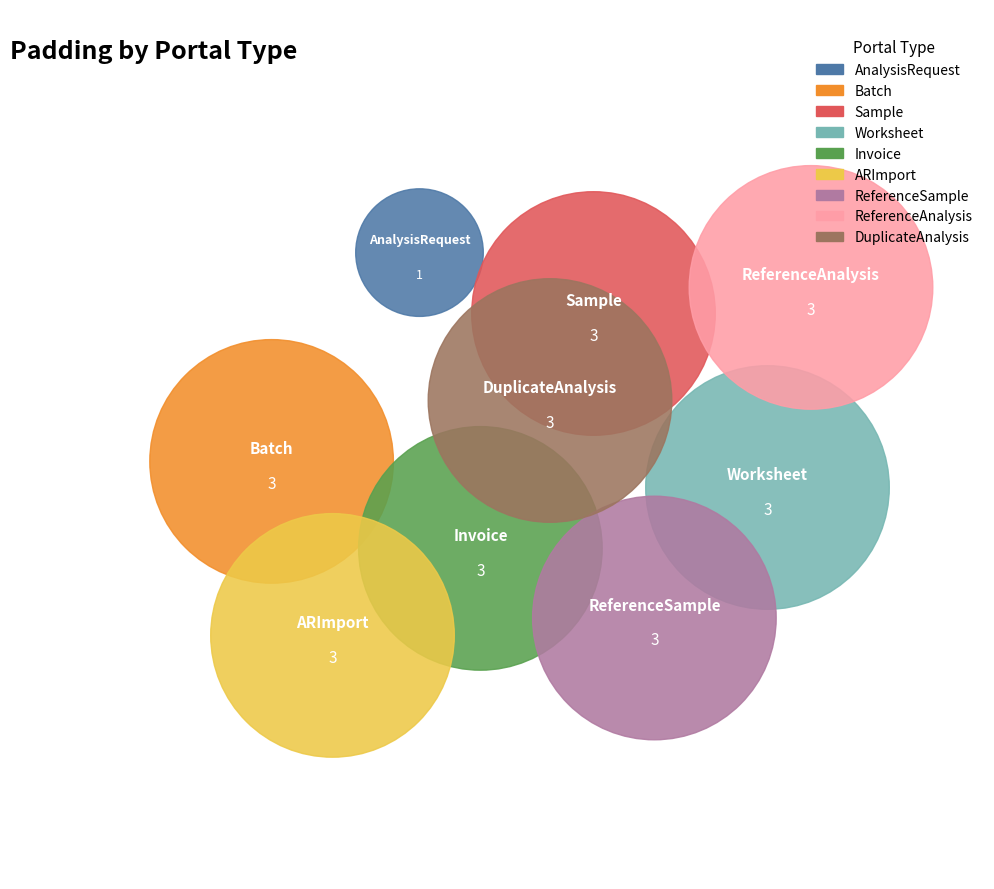

To the nearest percent, what percentage of the pie is ReferenceSample?

12%